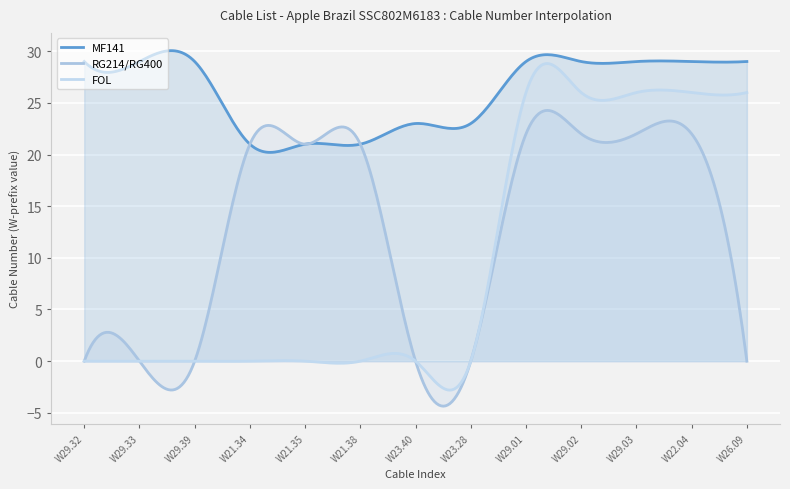

What is the spread (max minus min) of values at W22.04?

7